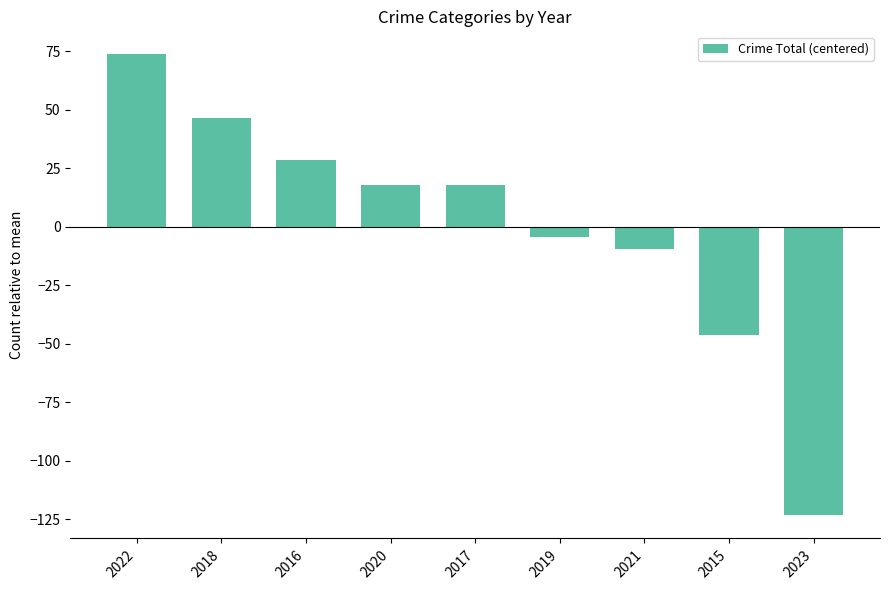

Which has a higher value, 2023 or 2020?

2020